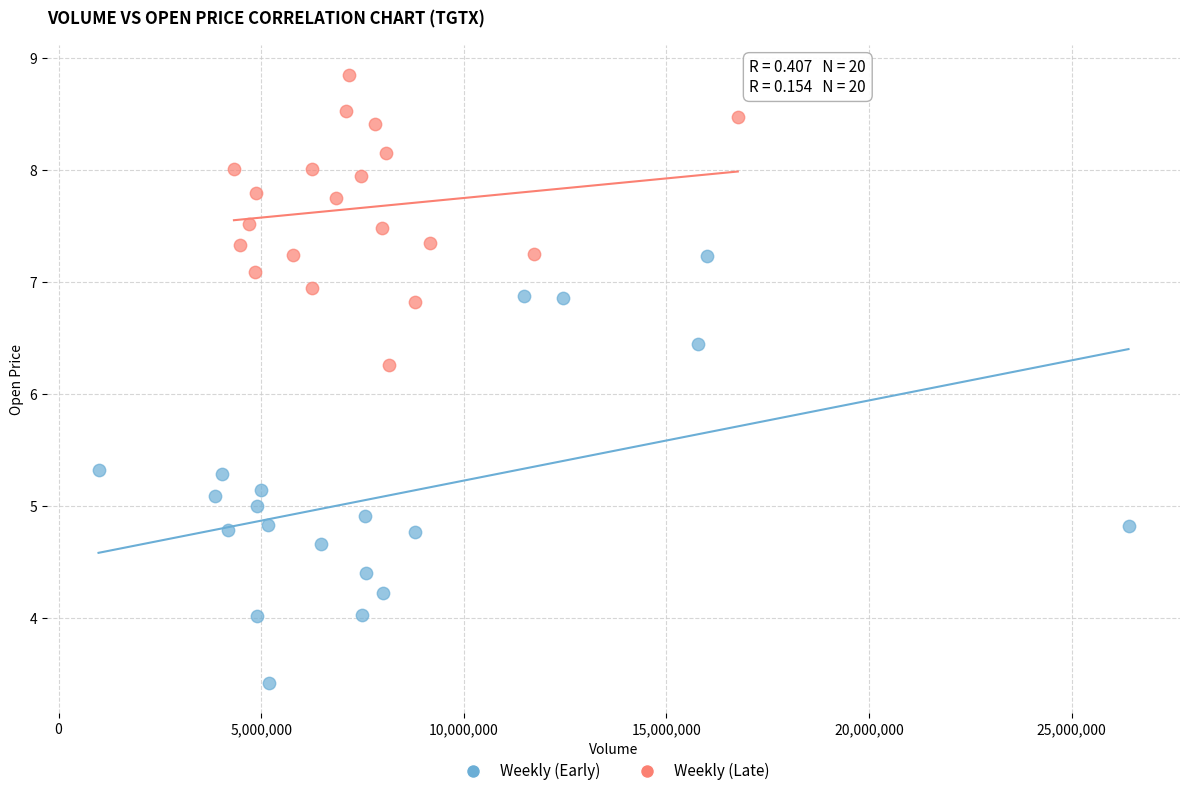

Which series reaches the minimum Y coordinate?

Weekly (Early)